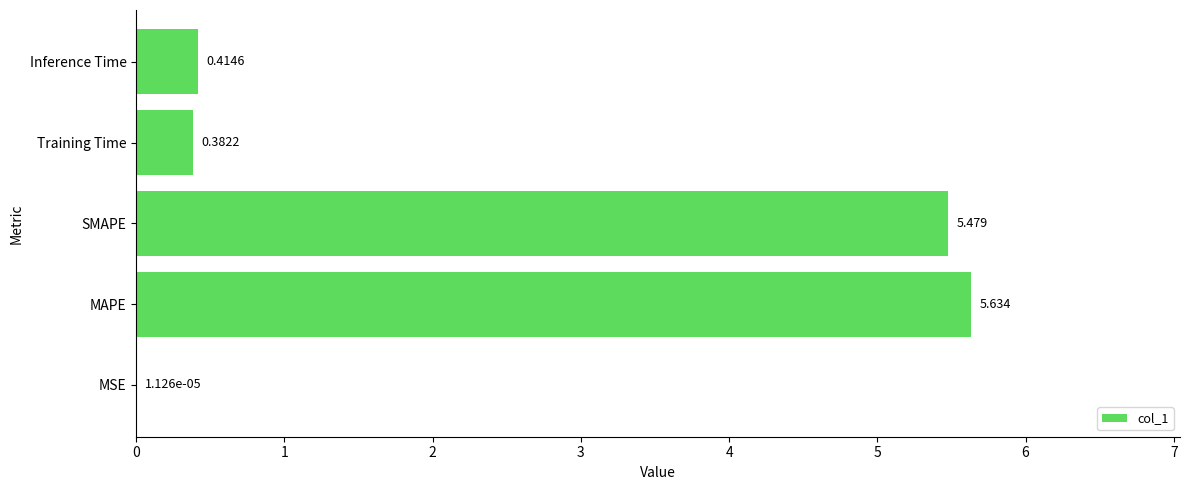

Are the bars horizontal?

Yes